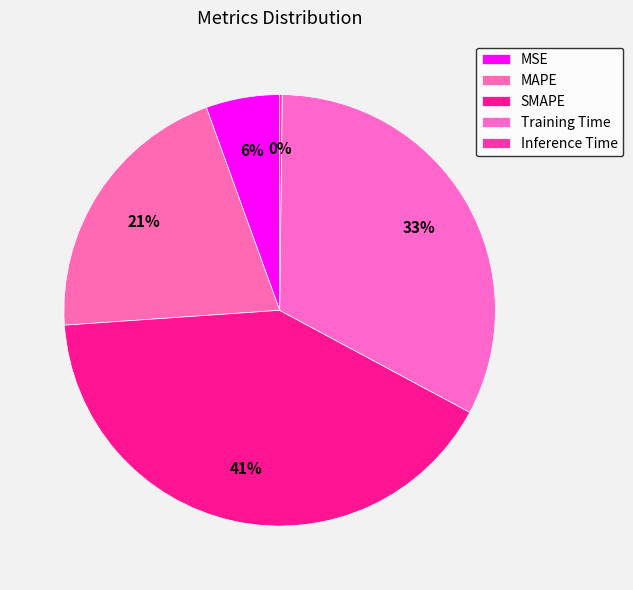

Rank the categories by value from lowest to highest.

Inference Time, MSE, MAPE, Training Time, SMAPE